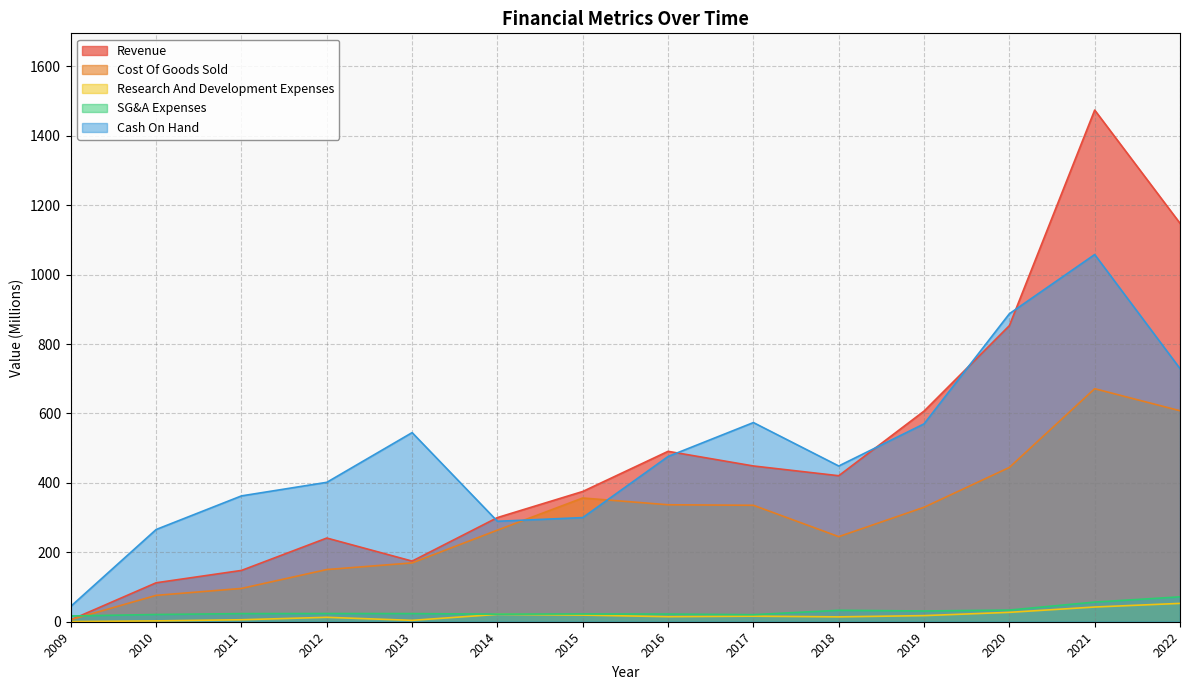

Which series has the largest total across all categories?

Cash On Hand